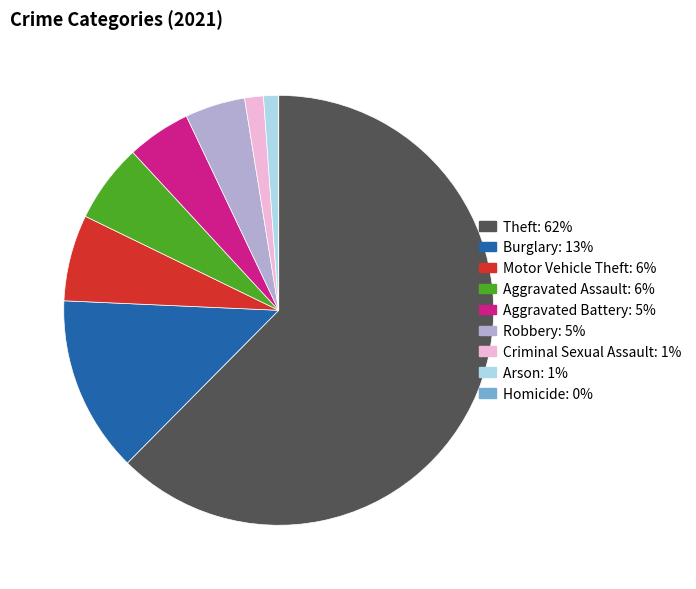

Which slice is the largest?

Theft